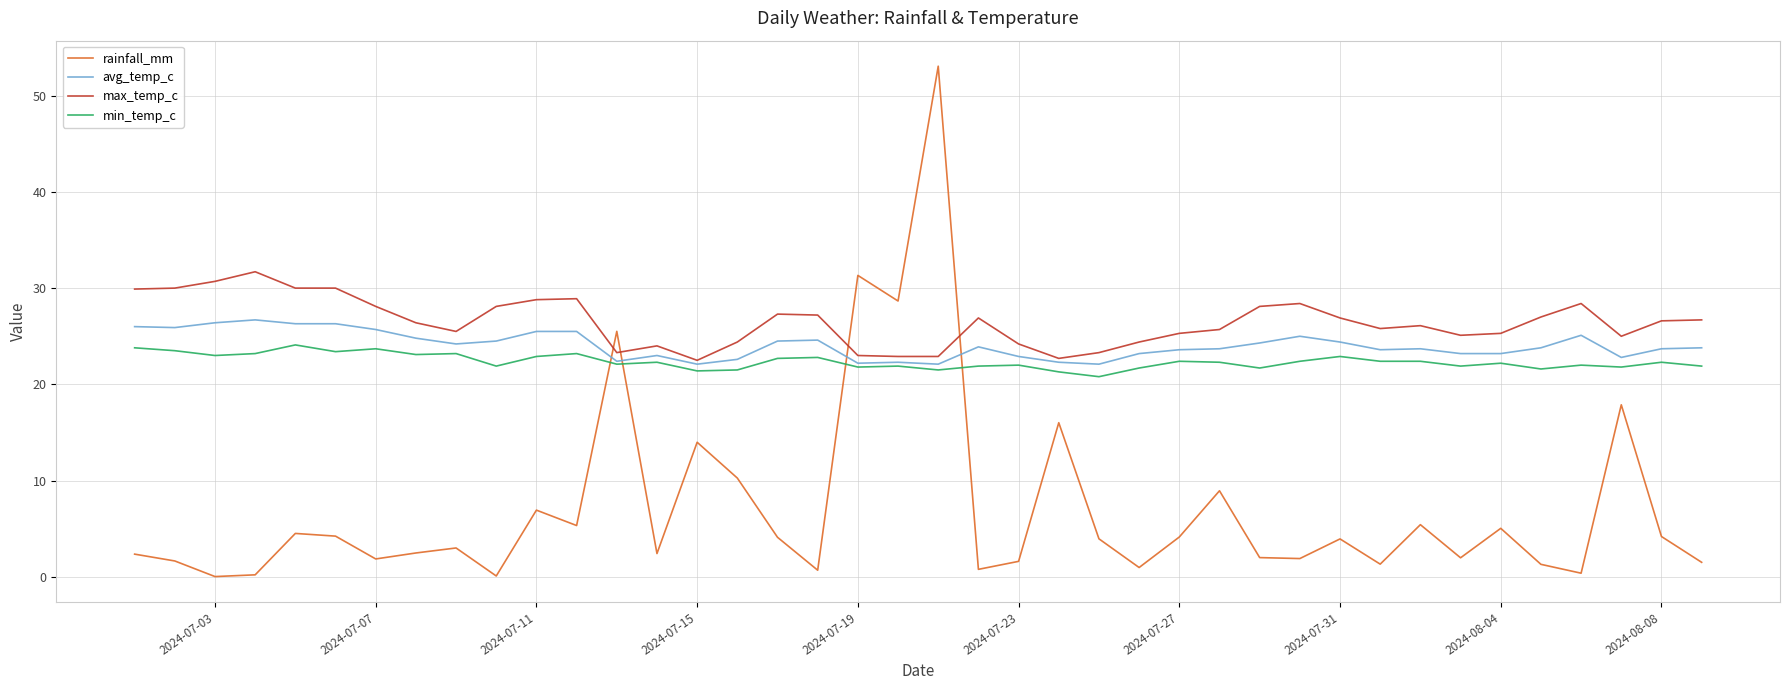

How many lines are shown in the chart?

4